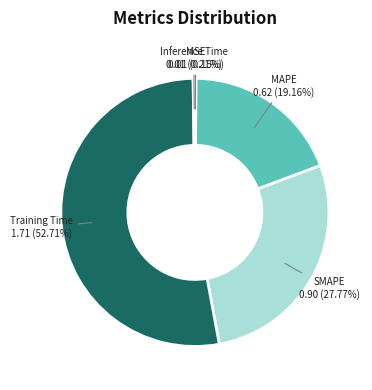

Is there a majority slice in this chart?

Yes